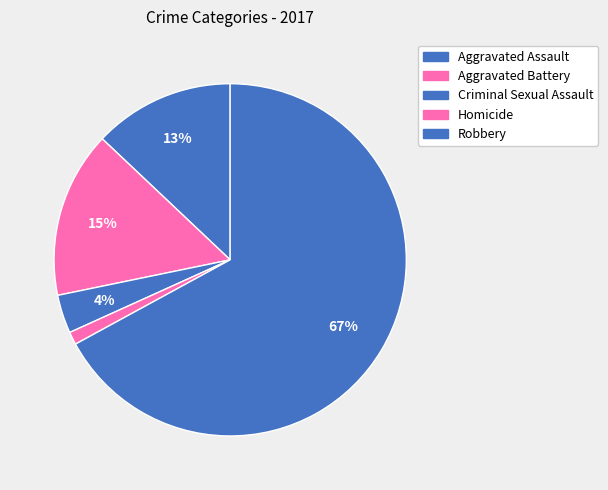

What percentage do Aggravated Assault and Robbery together represent?

80.0%